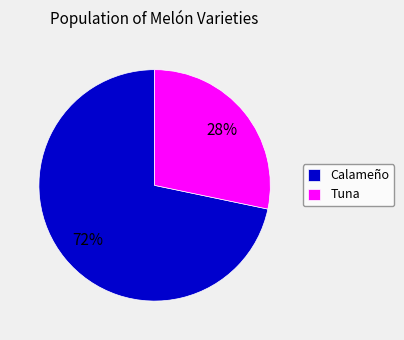

Combined, do Calameño and Tuna account for over 50%?

Yes